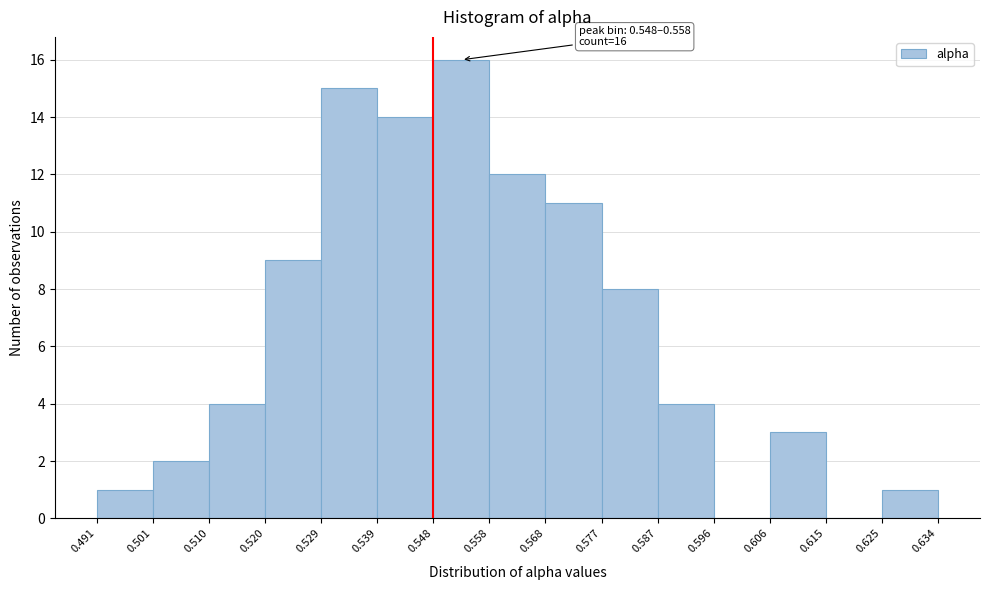

Over which range of the x-axis is the bar tallest?

0.548 to 0.558